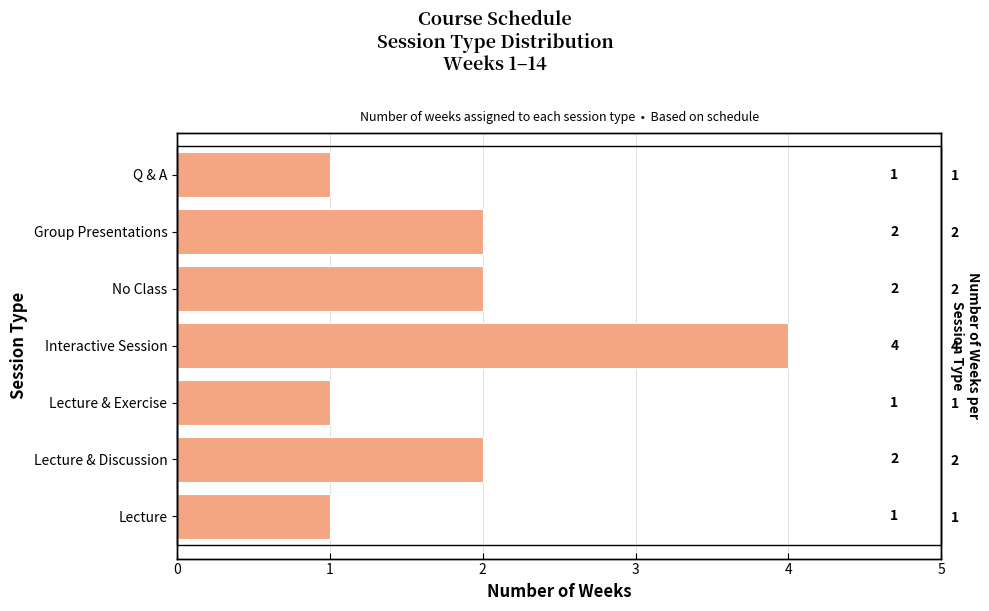

Where does the data first go above 2?

Interactive Session